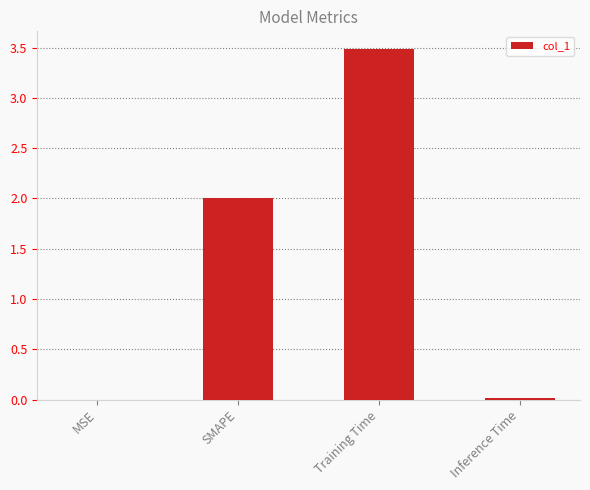

What is the sum of the values at Training Time and SMAPE?

5.5